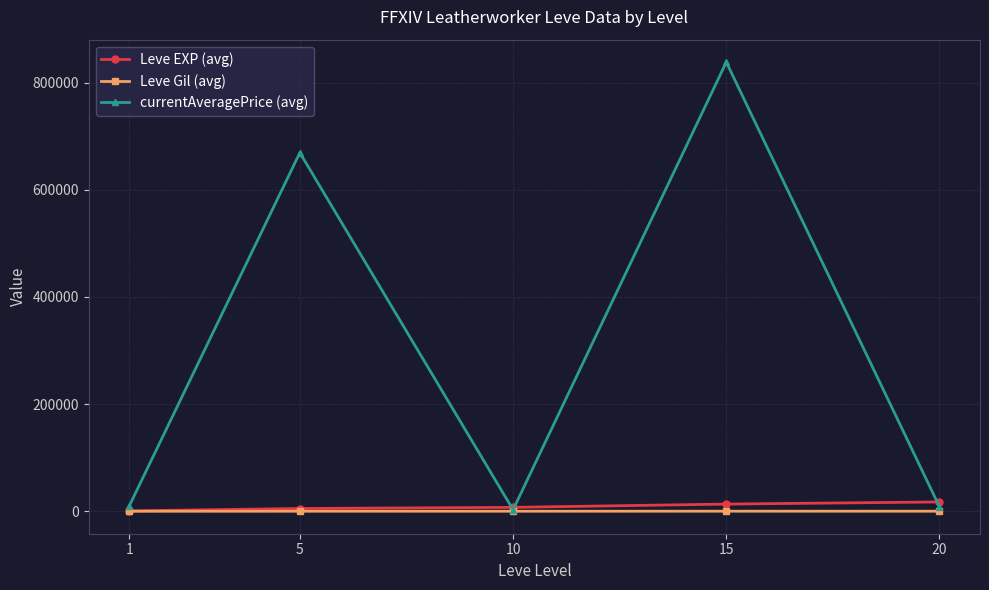

What is the sum of the Leve Gil (avg) values at 1 and 5?

271.3